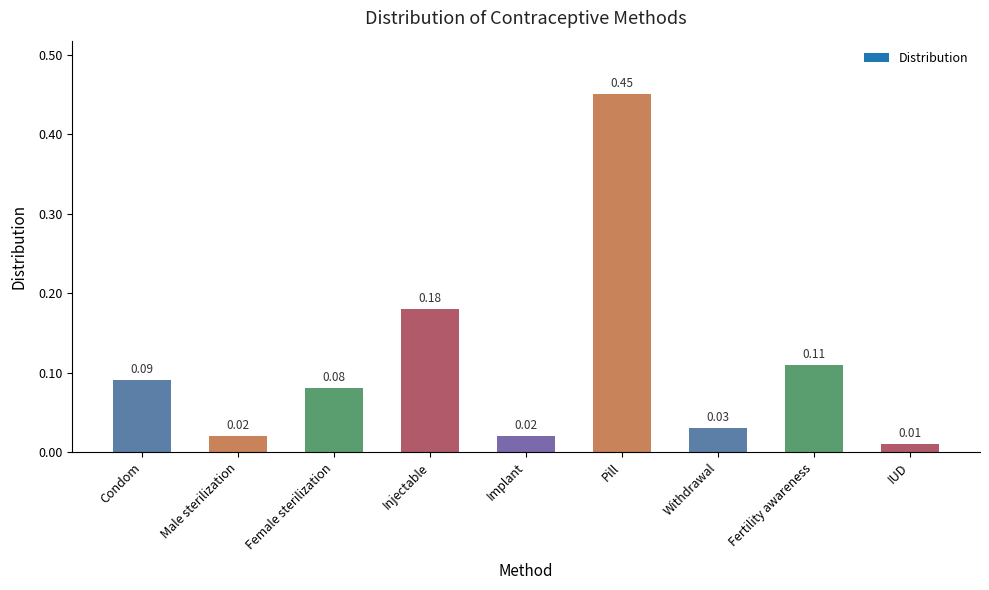

Between Withdrawal and IUD, which is larger?

Withdrawal